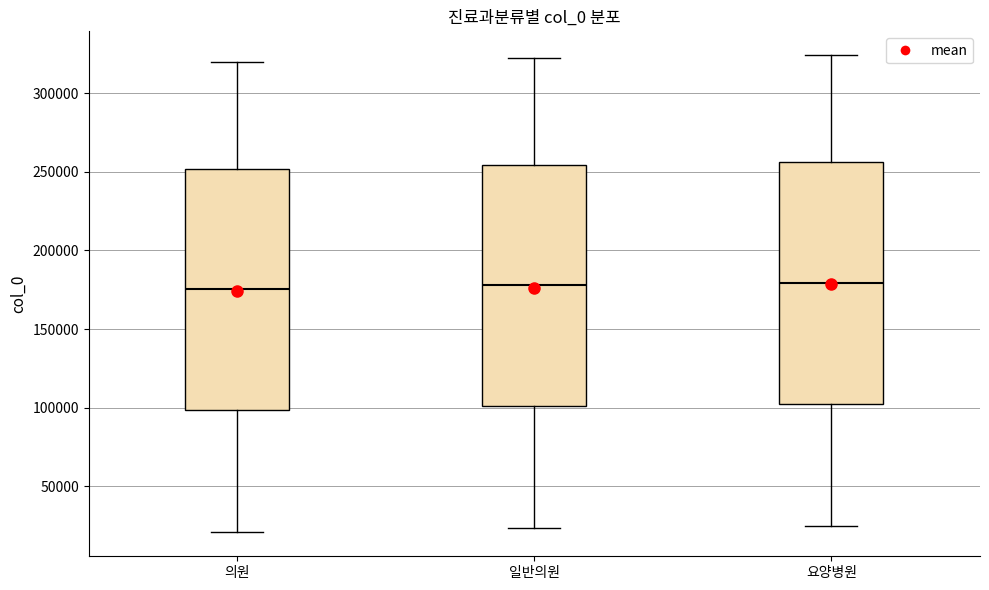

Where does the median line of the box for 의원 sit on the y-axis? The values are not printed on the chart, so give them approximately, as read against the axis.

175000